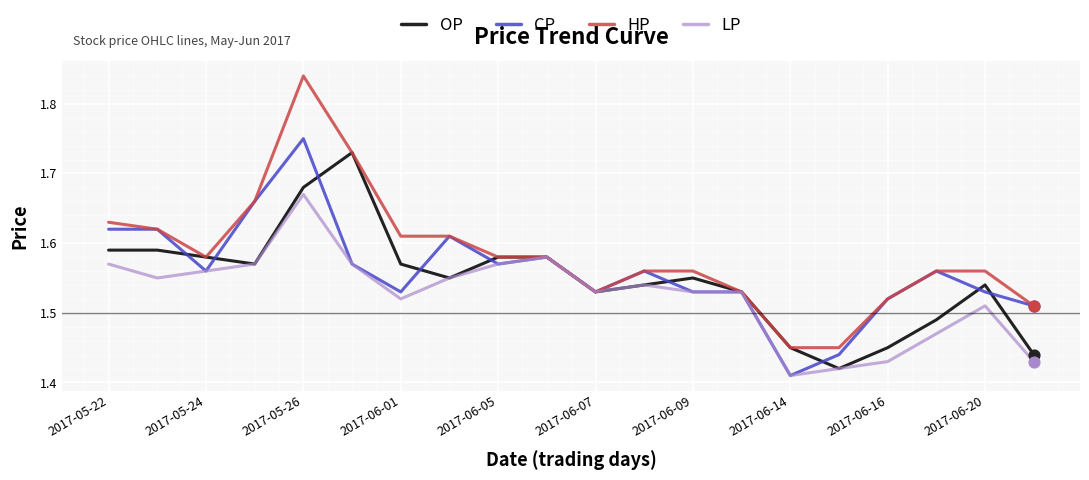

Which series has the widest spread of values?

HP